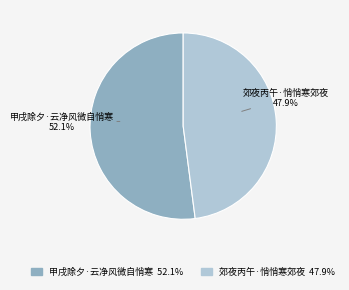

To the nearest percent, what percentage of the pie is 甲戌除夕·云净风微自悄寒?

52%